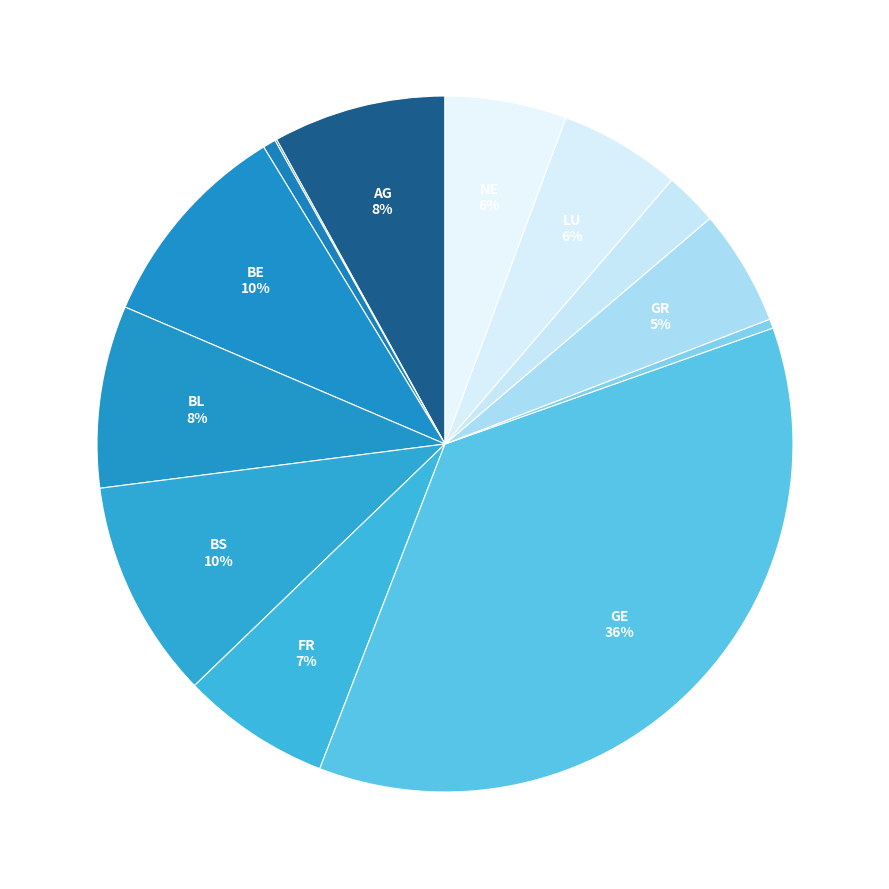

How many slices are in this pie chart?

13